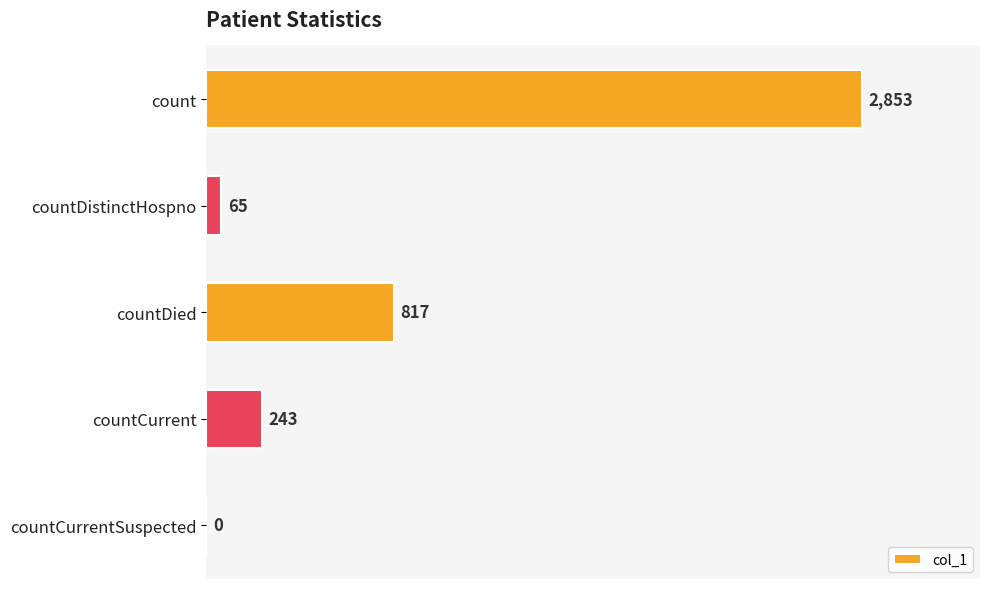

Approximately how many times larger is the value at countDied compared to countDistinctHospno?

12.6